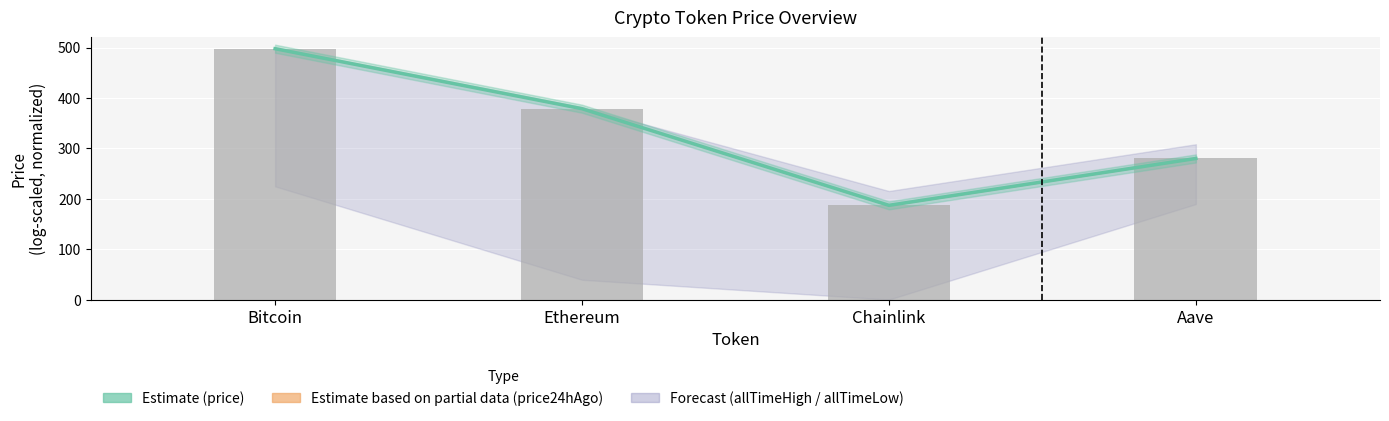

Rank the categories by Estimate value from highest to lowest.

Bitcoin, Ethereum, Aave, Chainlink